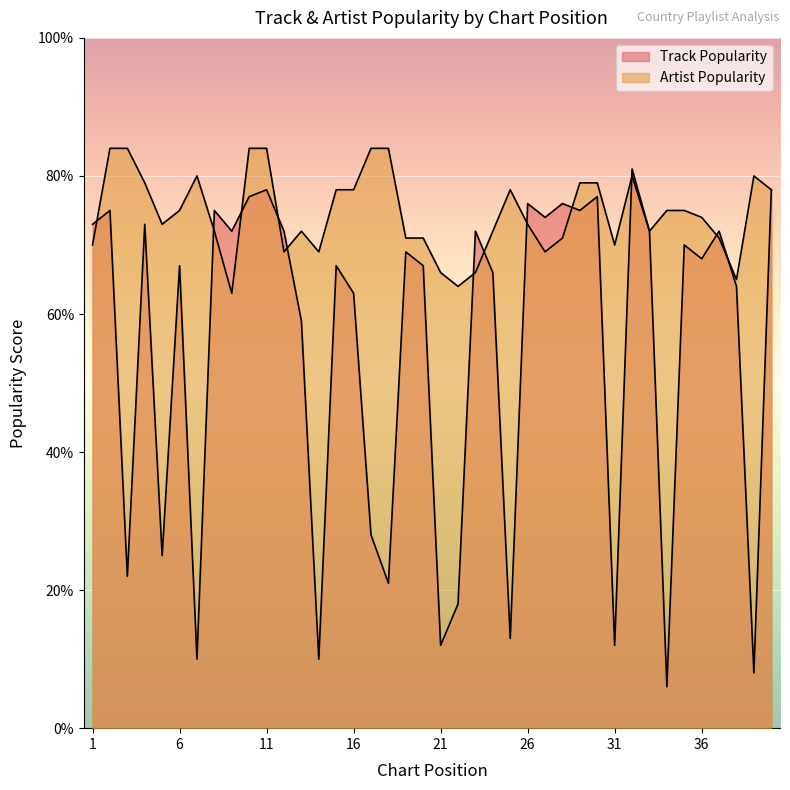

How many data points in Artist Popularity are above 74?

19